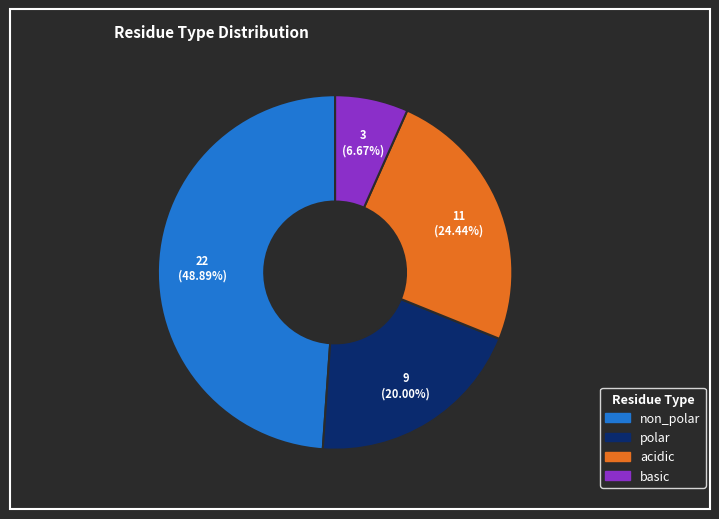

To the nearest percent, what is the combined percentage of non_polar and polar?

69%